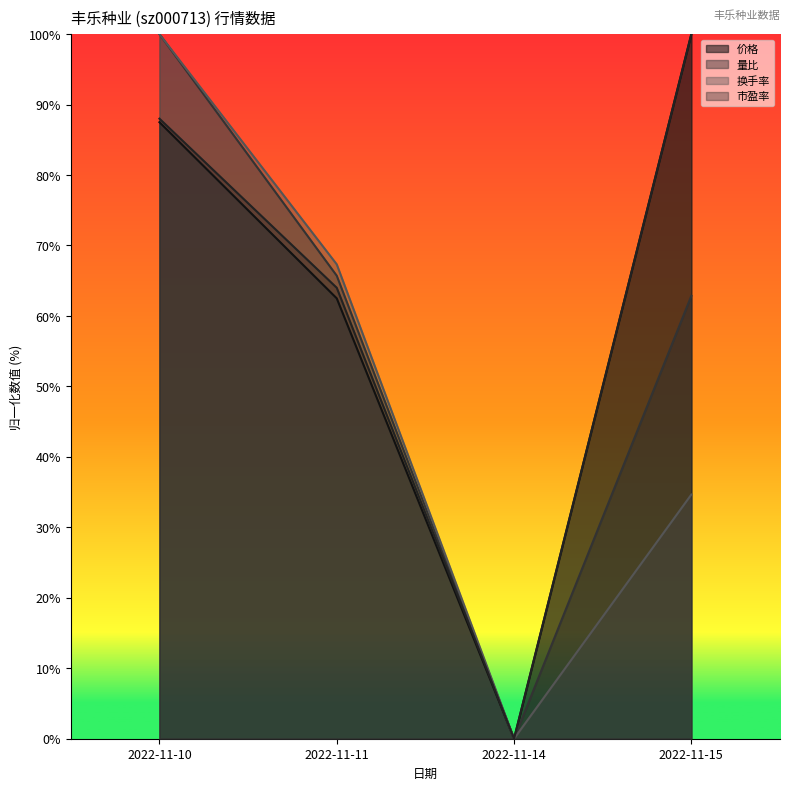

What is the spread (max minus min) of values at 2022-11-15?

65.3